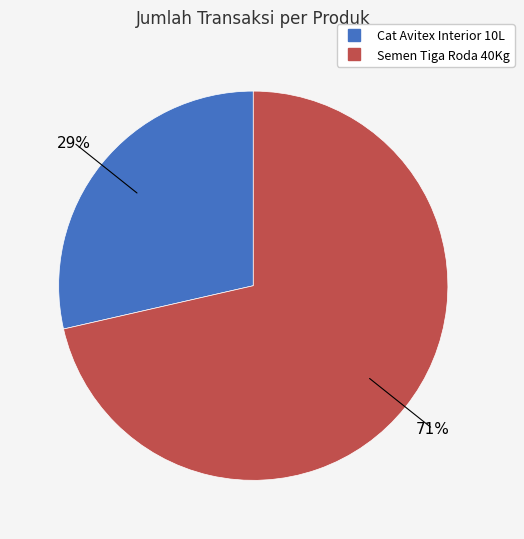

Count the number of slices in the pie.

2